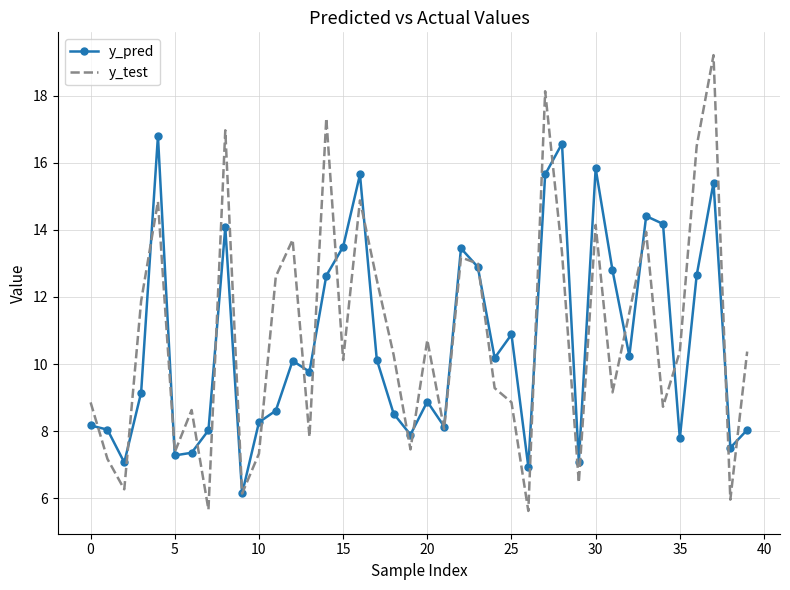

How many values in the y_test series exceed 10?

22